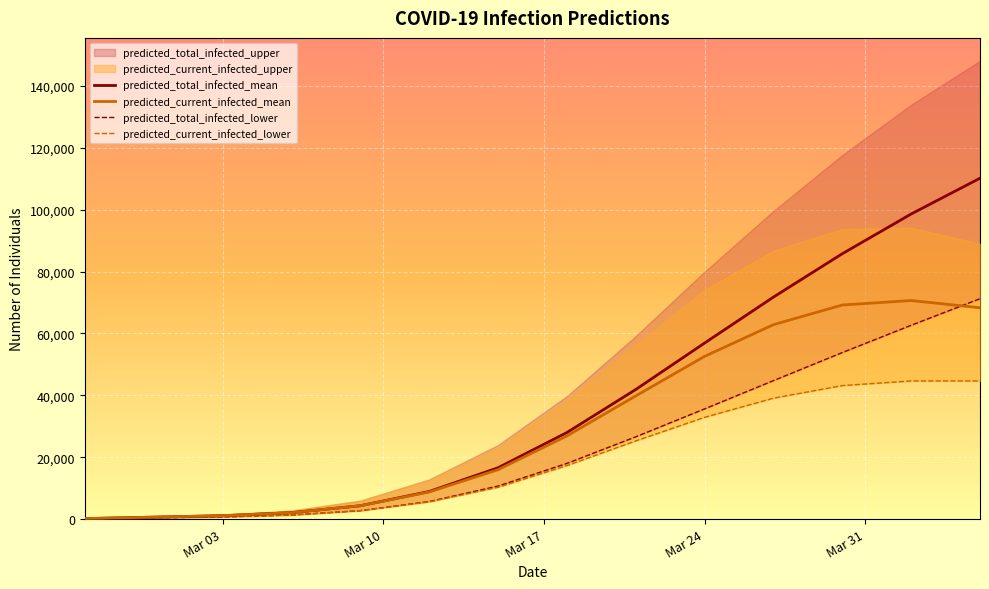

The value of predicted_total_infected_mean at Mar 24 is 56885. True or false?

True